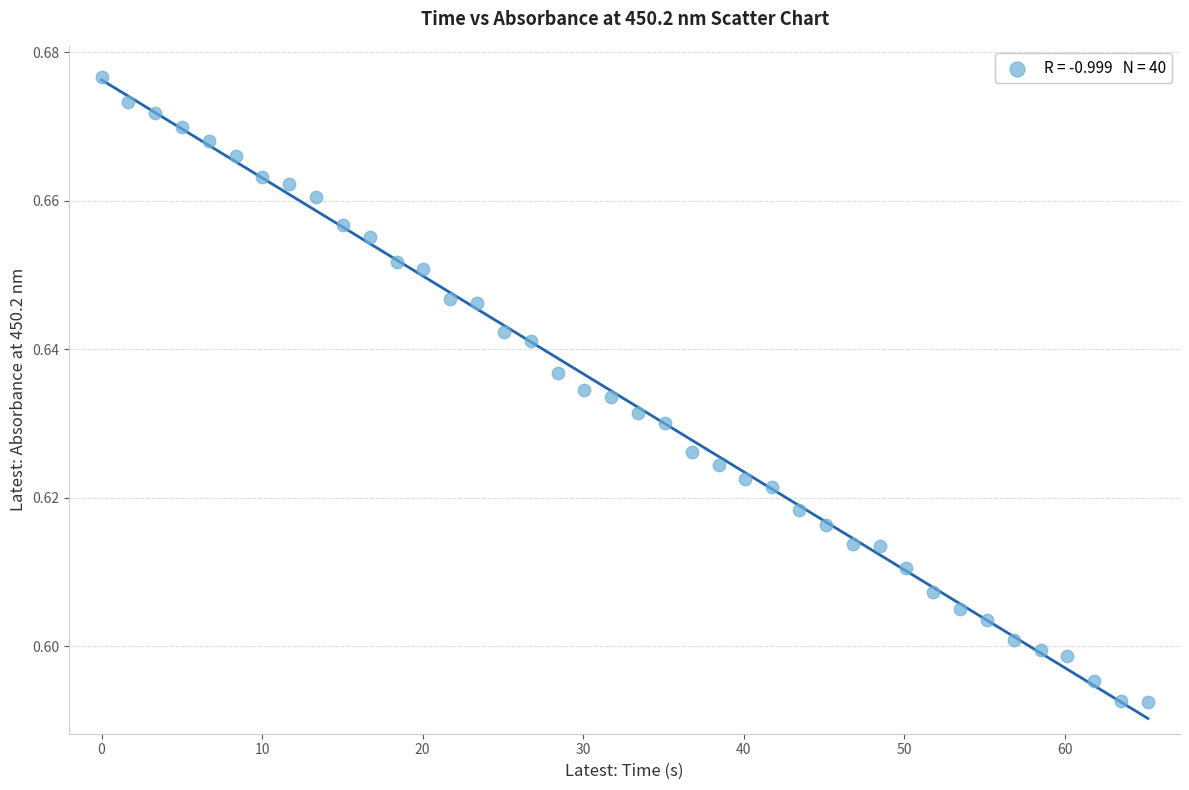

How many points are shown in the scatter plot?

40